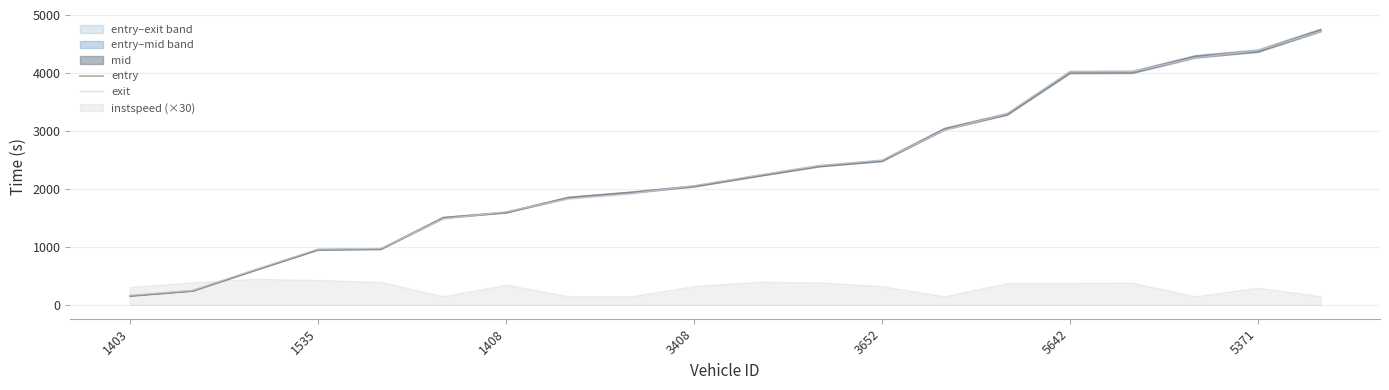

Is the value of entry at 1408 greater than the value of exit at 16?

No